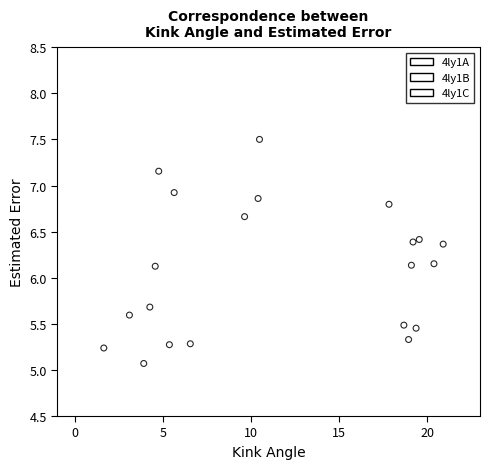

Which series has the widest spread of Y values?

4ly1A